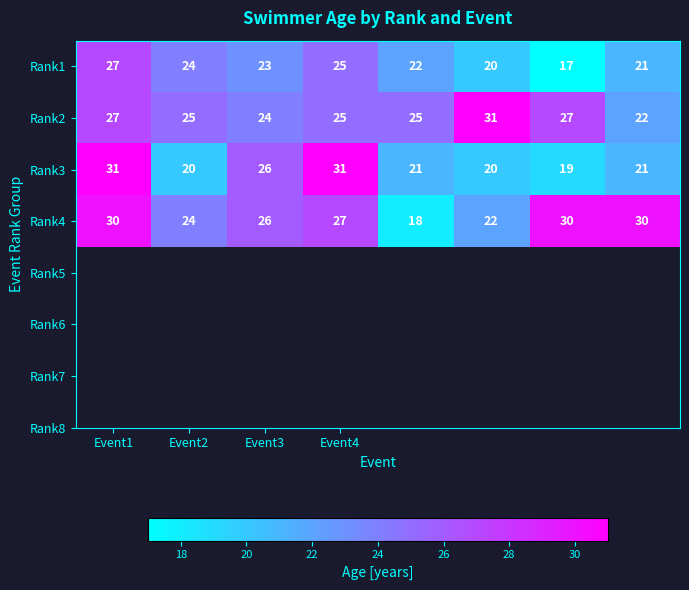

Count the Rank2 values in the range 25 to 27.

5